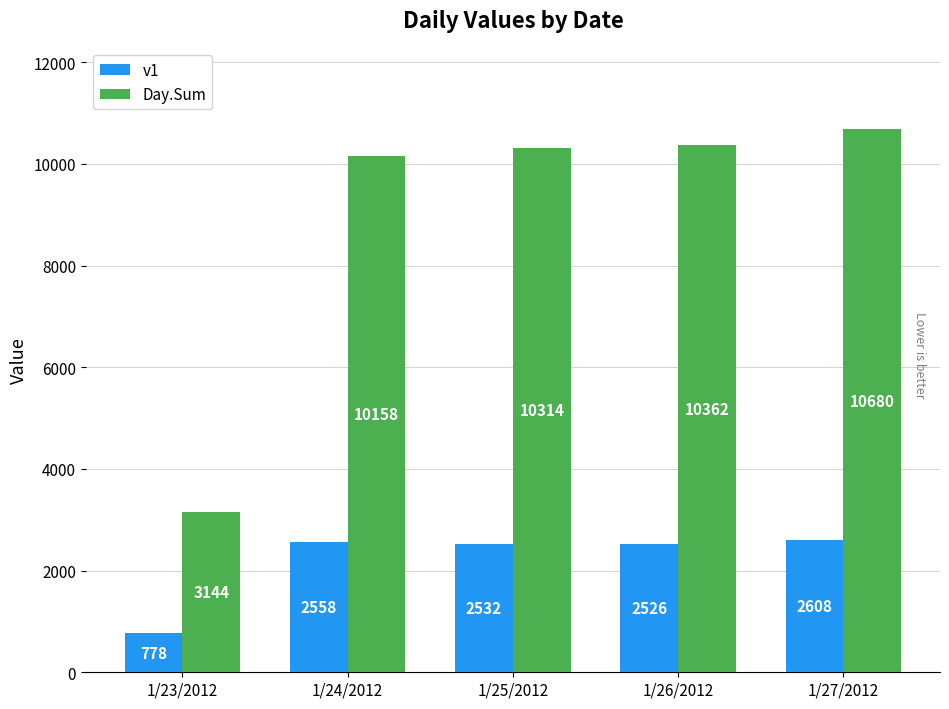

Reading left to right, extract all data points from this chart.

v1: 778	2558	2532	2526	2608
Day.Sum: 3144	10158	10314	10362	10680